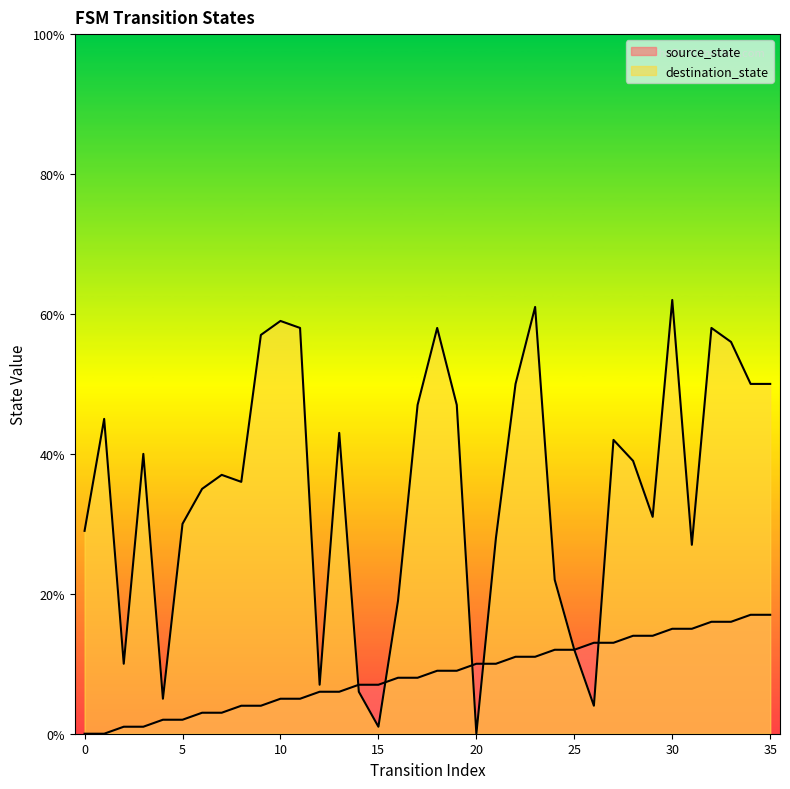

The value of destination_state at 0 is 42. True or false?

False